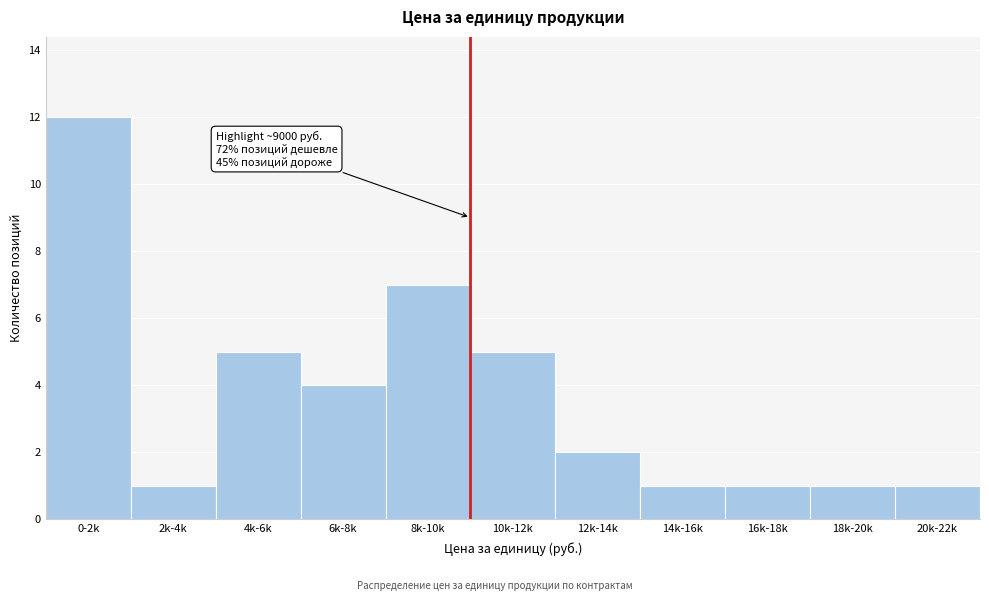

Reading left to right, transcribe all the data shown in this chart.

0-2k=12	2k-4k=1	4k-6k=5	6k-8k=4	8k-10k=7	10k-12k=5	12k-14k=2	14k-16k=1	16k-18k=1	18k-20k=1	20k-22k=1